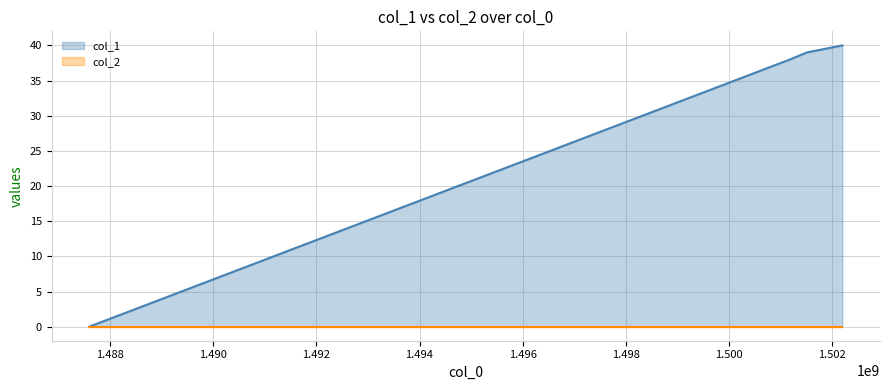

True or false: col_1 has more than 1 interior local peaks.

False